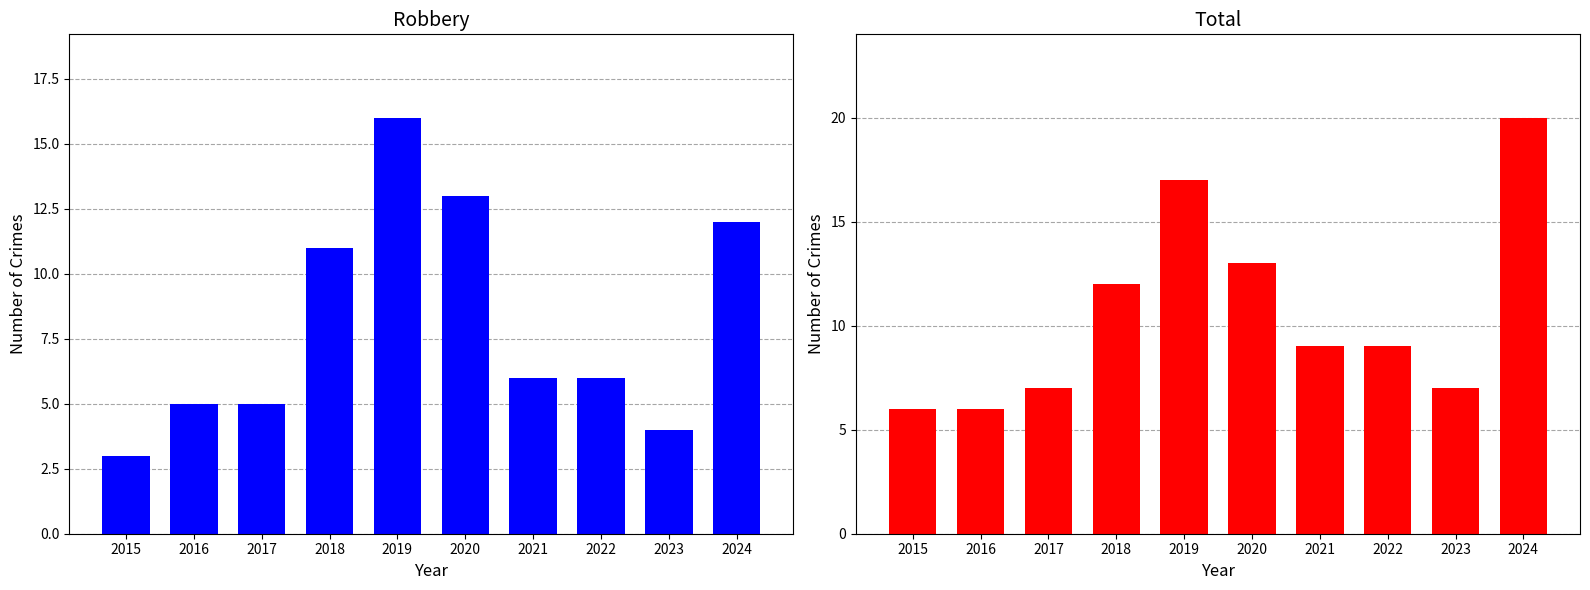

How many values in the Robbery series are below 6?

4